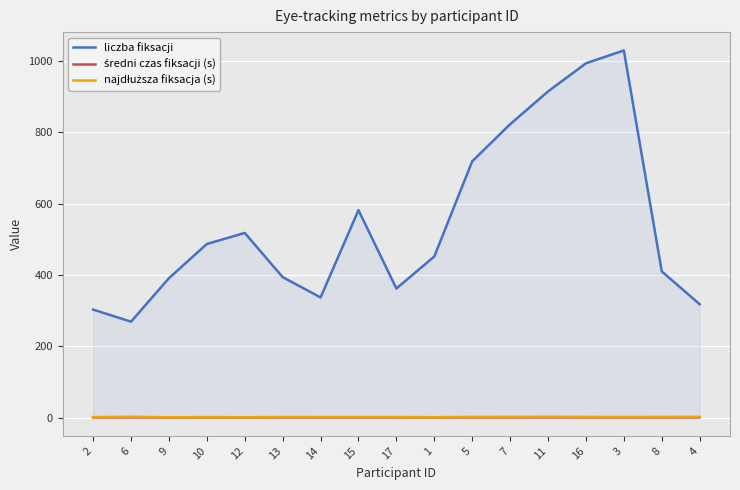

Which series has the widest spread of values?

liczba fiksacji